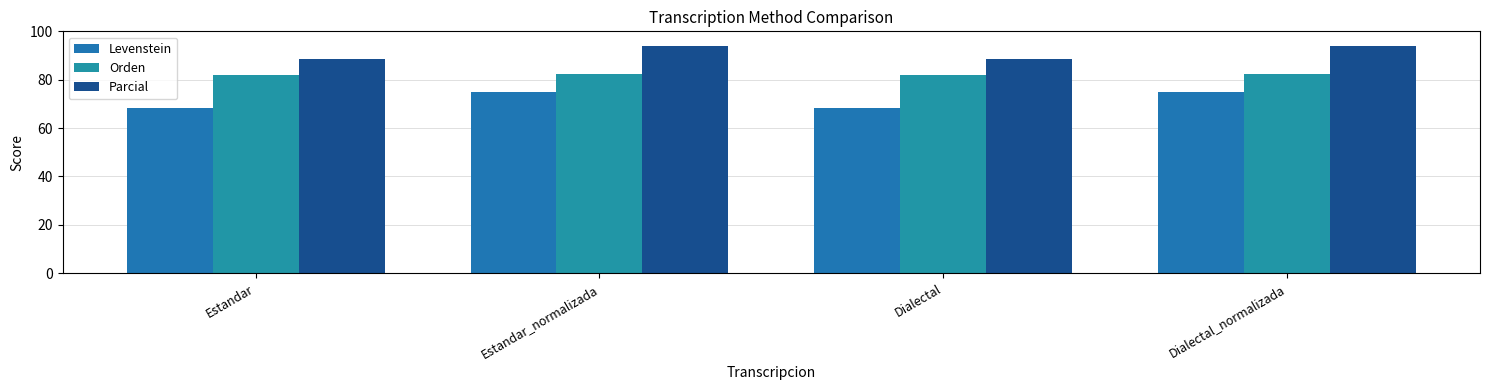

The value of Parcial at Estandar is 136.1. True or false?

False